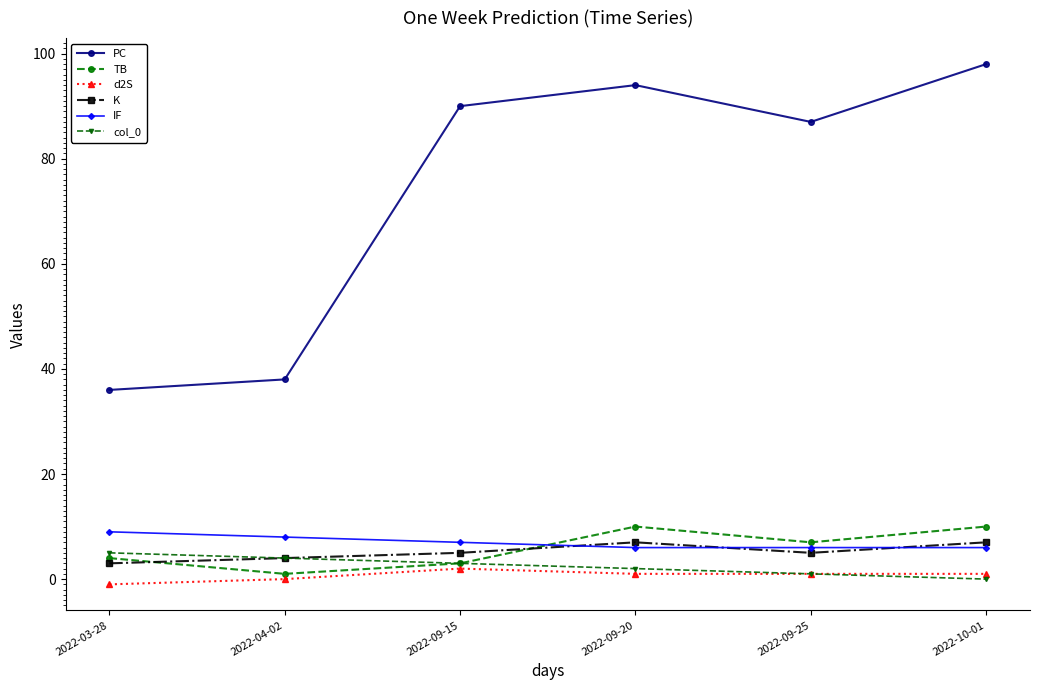

At how many categories does at least one series exceed 95?

1